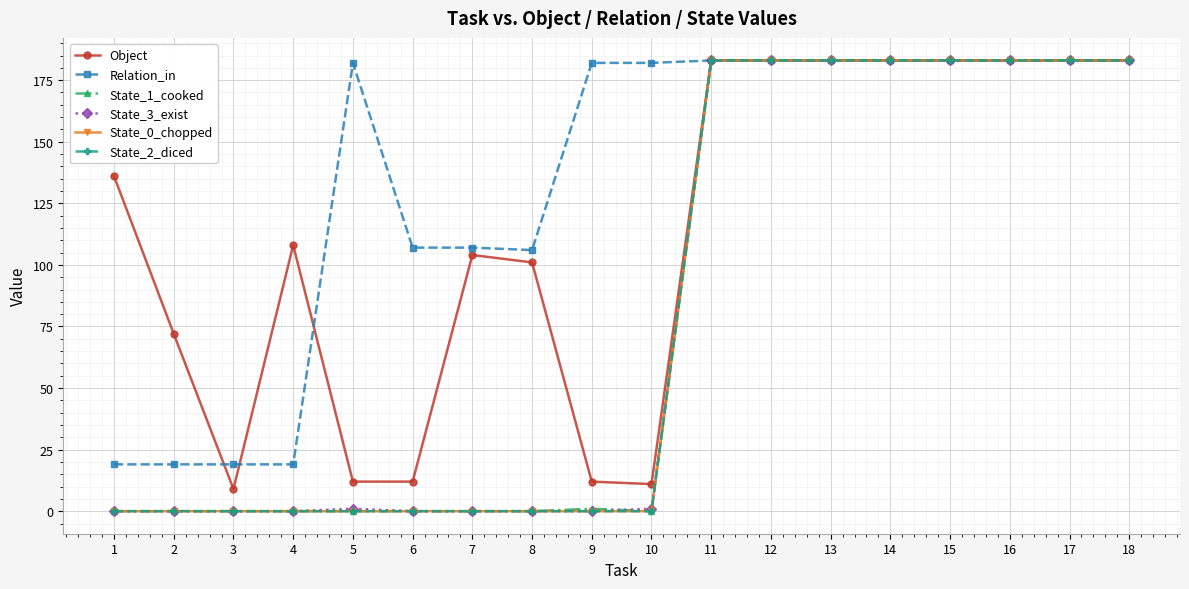

The State_3_exist series shows 183 at 13. True or false?

True